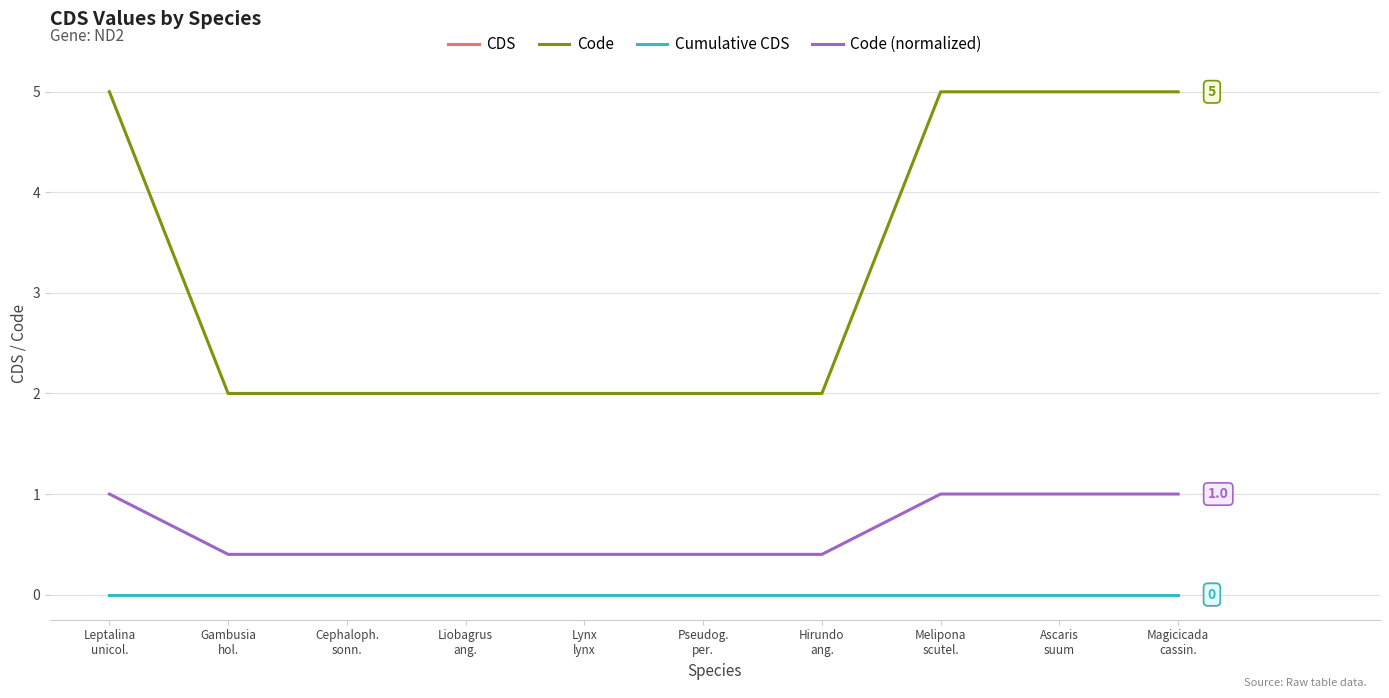

Does the chart display data point markers on the line(s)?

No